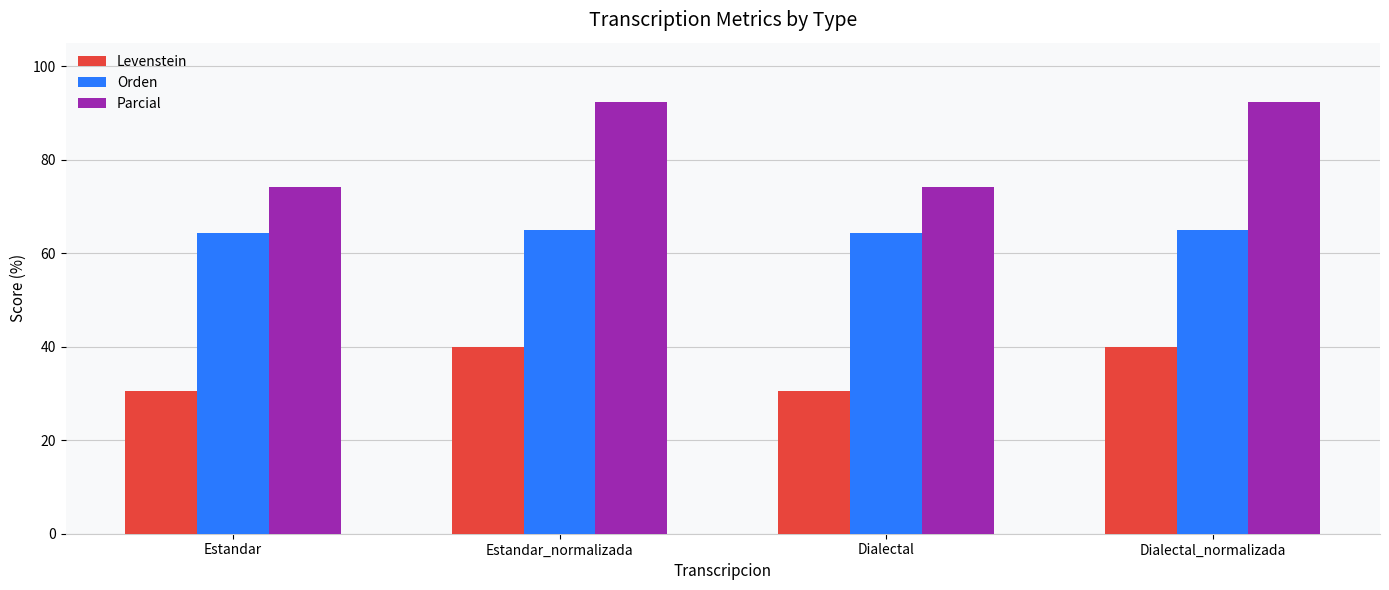

What is the highest value of the Levenstein series?

40.0